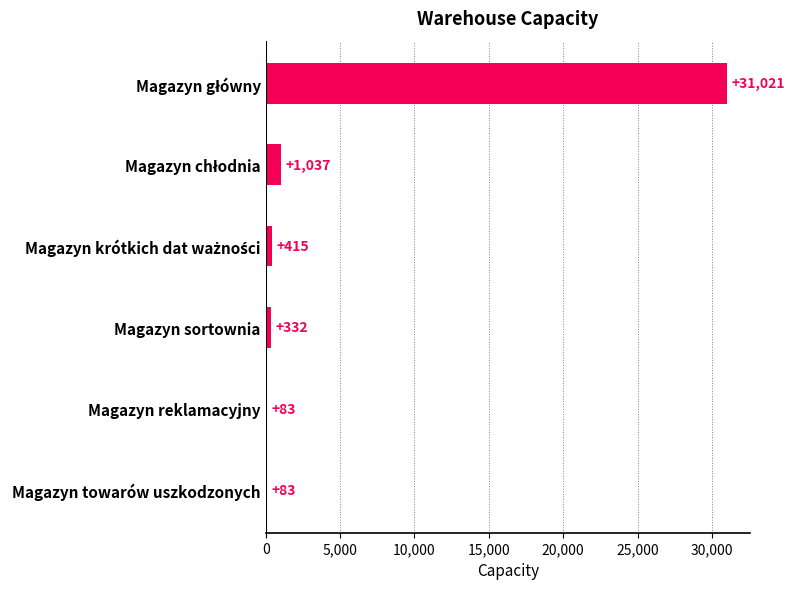

The value at Magazyn towarów uszkodzonych is 83. True or false?

True